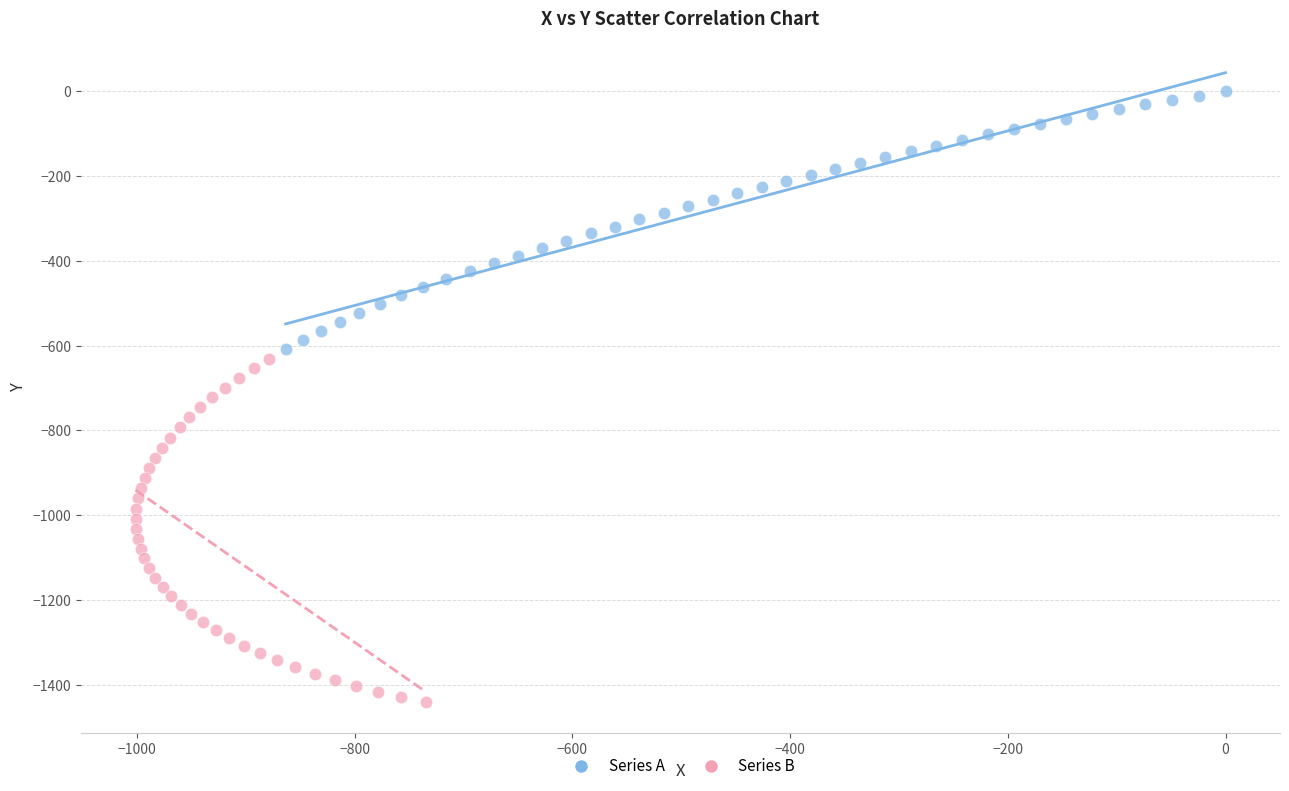

Which series contains the lowest Y value?

Series B